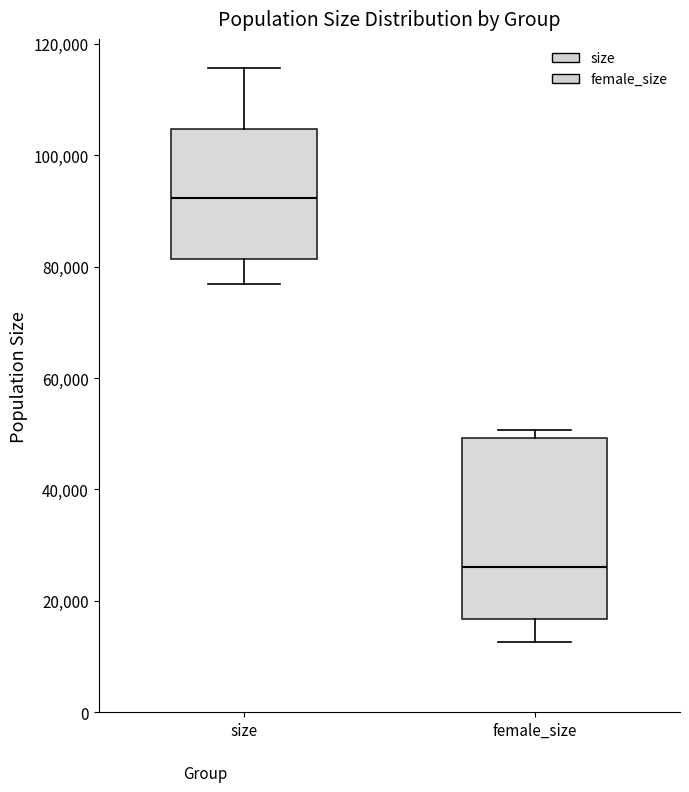

Reading left to right, read every box against the y-axis: the position of its median line, the range the box covers, and the ends of its whiskers. The values are not printed on the chart, so give them approximately, as read against the axis.

size: median 92000, box 82000 to 104000, whiskers 76000 to 116000
female_size: median 26000, box 16000 to 50000, whiskers 12000 to 50000 (just above the box's upper edge)